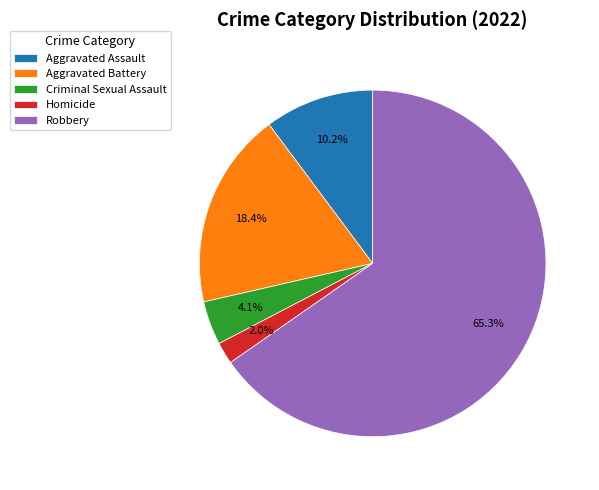

How much of the chart is everything except Criminal Sexual Assault?

95.9%